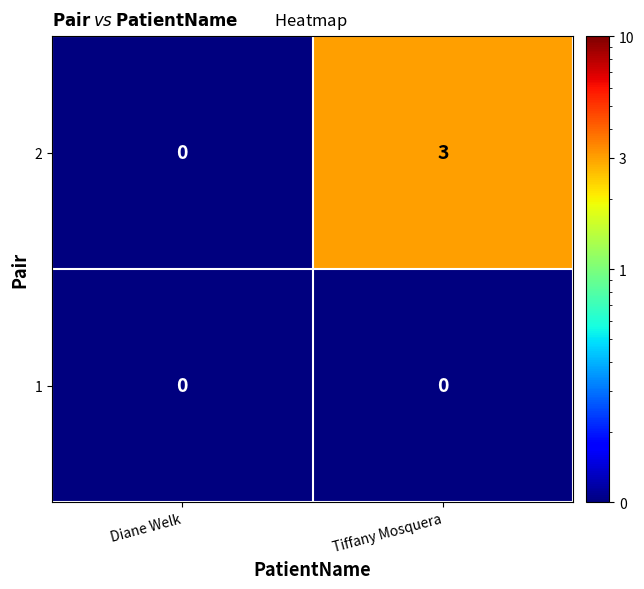

What is the sum of all 2 values?

3